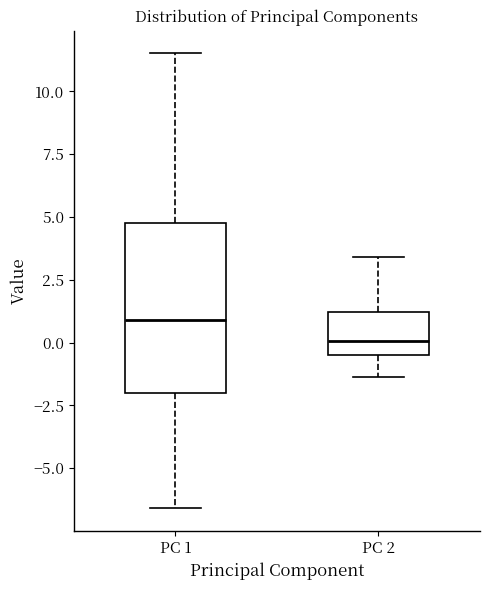

Reading left to right, read every box against the y-axis: the position of its median line, the range the box covers, and the ends of its whiskers. The values are not printed on the chart, so give them approximately, as read against the axis.

PC 1: median 1.0, box -2.0 to 5.0, whiskers -6.5 to 11.5
PC 2: median 0.0, box -0.5 to 1.0, whiskers -1.5 to 3.5